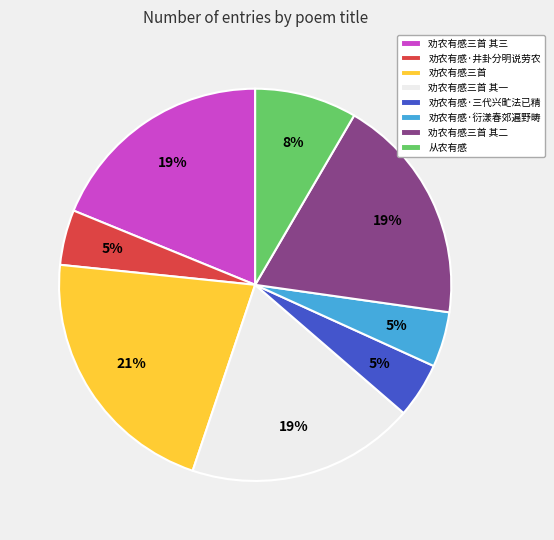

To the nearest percent, what is the combined percentage of 劝农有感三首 and 劝农有感·衍漾春郊遍野畴?

26%